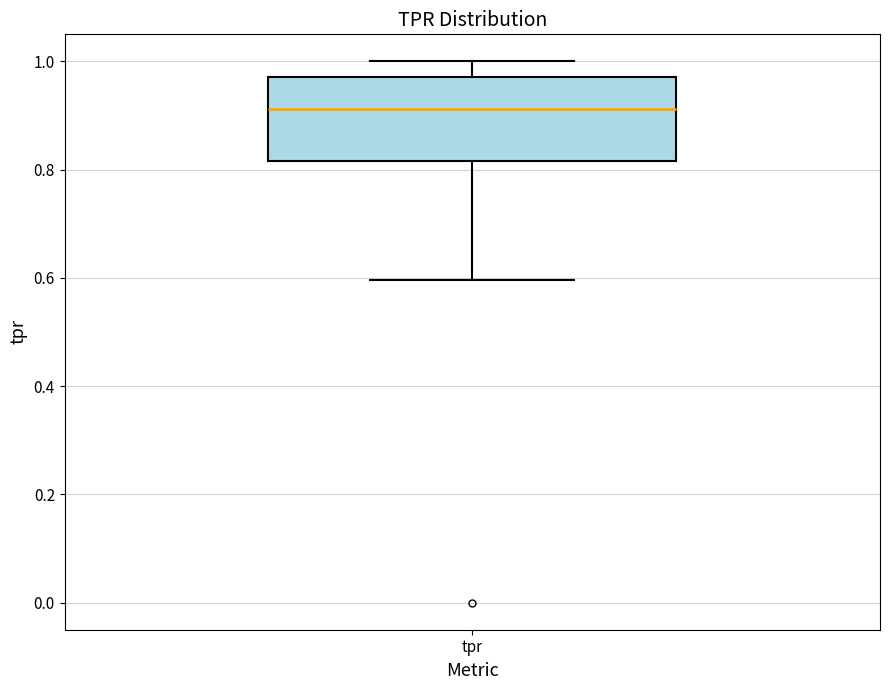

Read this box plot against the y-axis: the position of the median line, the range covered by the box, and the ends of both whiskers. The values are not printed on the chart, so give them approximately, as read against the axis.

median 0.92, box 0.82 to 0.98, whiskers 0.60 to 1.00